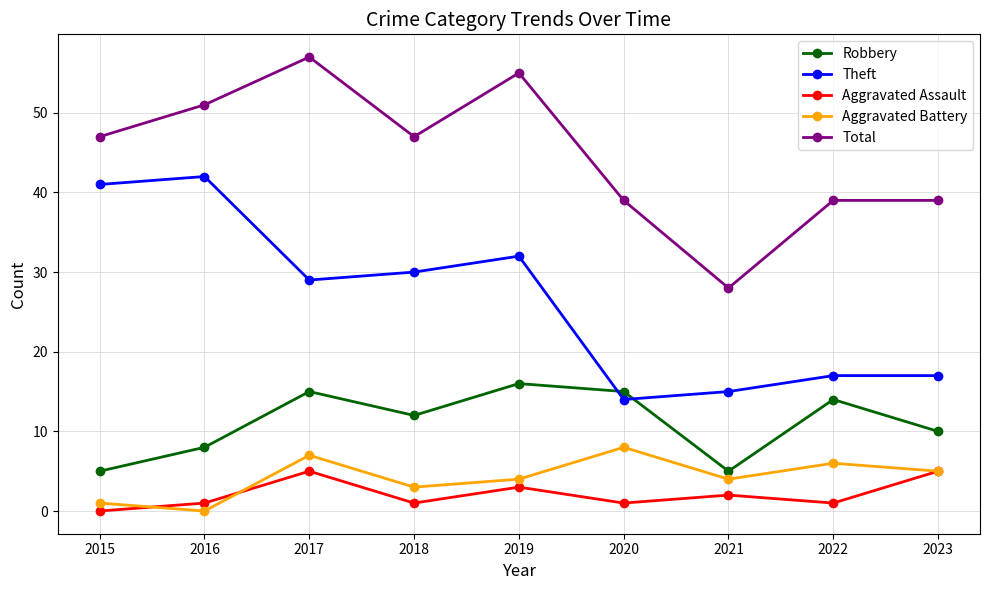

Which series has the largest range (max minus min)?

Total